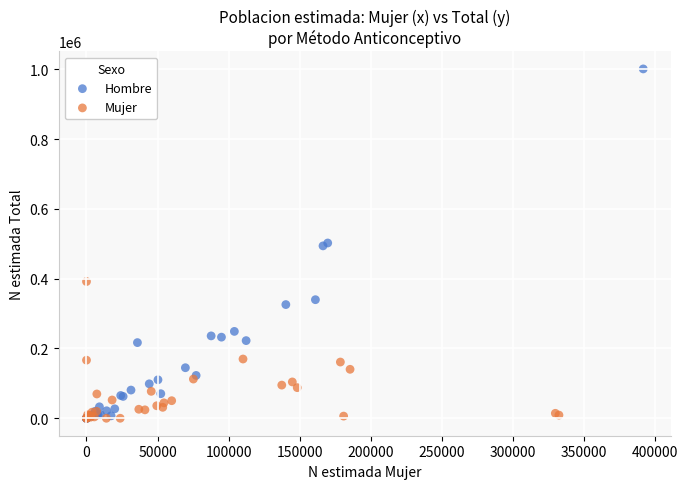

Which series has the largest Y range (max minus min)?

Hombre